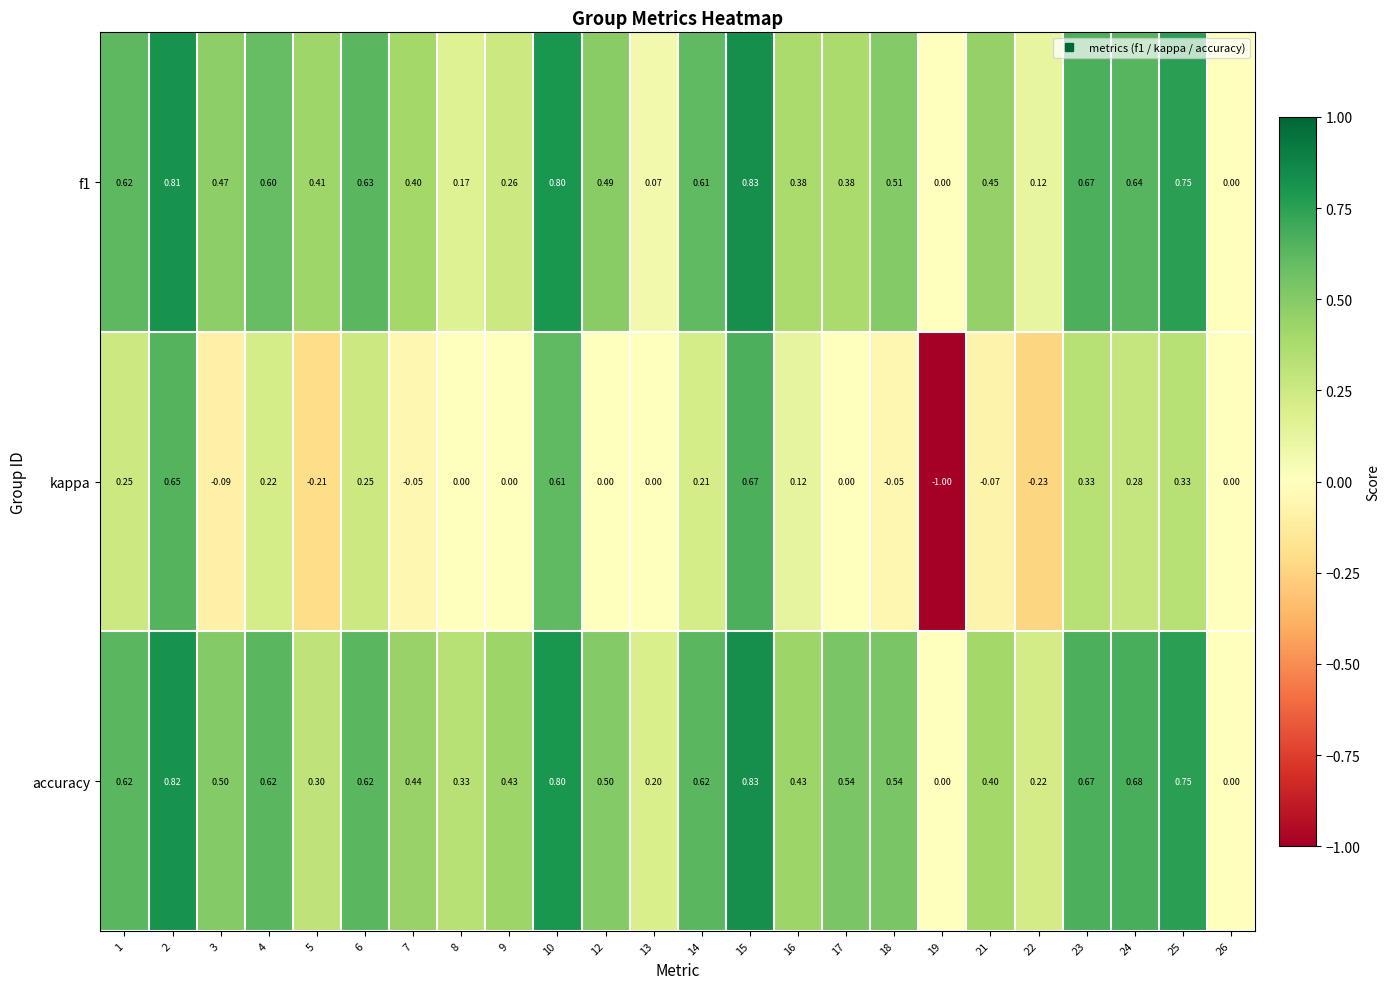

What is the maximum value shown in the chart?

0.8